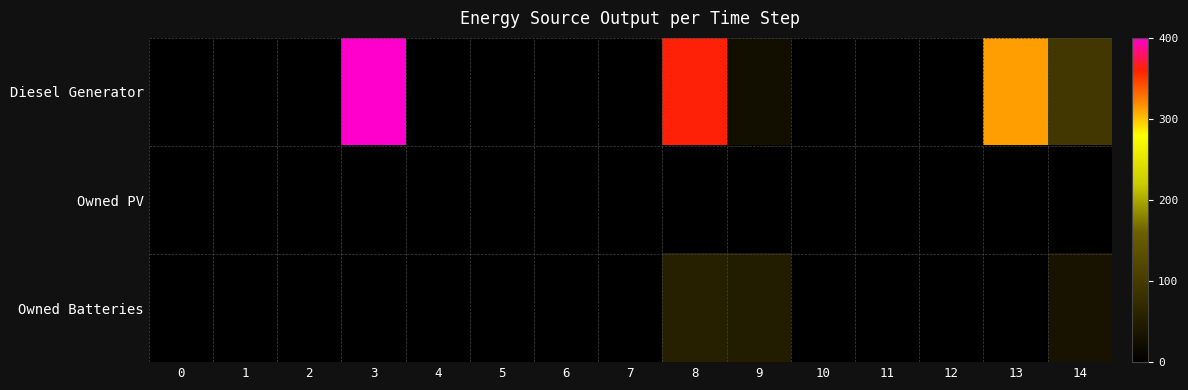

Reading left to right, transcribe all the data shown in this chart.

Diesel Generator: 0=0	1=0	2=0	3=400	4=0	5=0	6=0	7=0	8=361	9=25	10=2	11=0	12=0	13=312	14=93
Owned PV: 0=0	1=0	2=0	3=0	4=0	5=0	6=0	7=0	8=0	9=0	10=0	11=0	12=0	13=0	14=0
Owned Batteries: 0=0	1=0	2=0	3=0	4=0	5=0	6=0	7=0	8=54	9=47	10=0	11=0	12=0	13=0	14=33